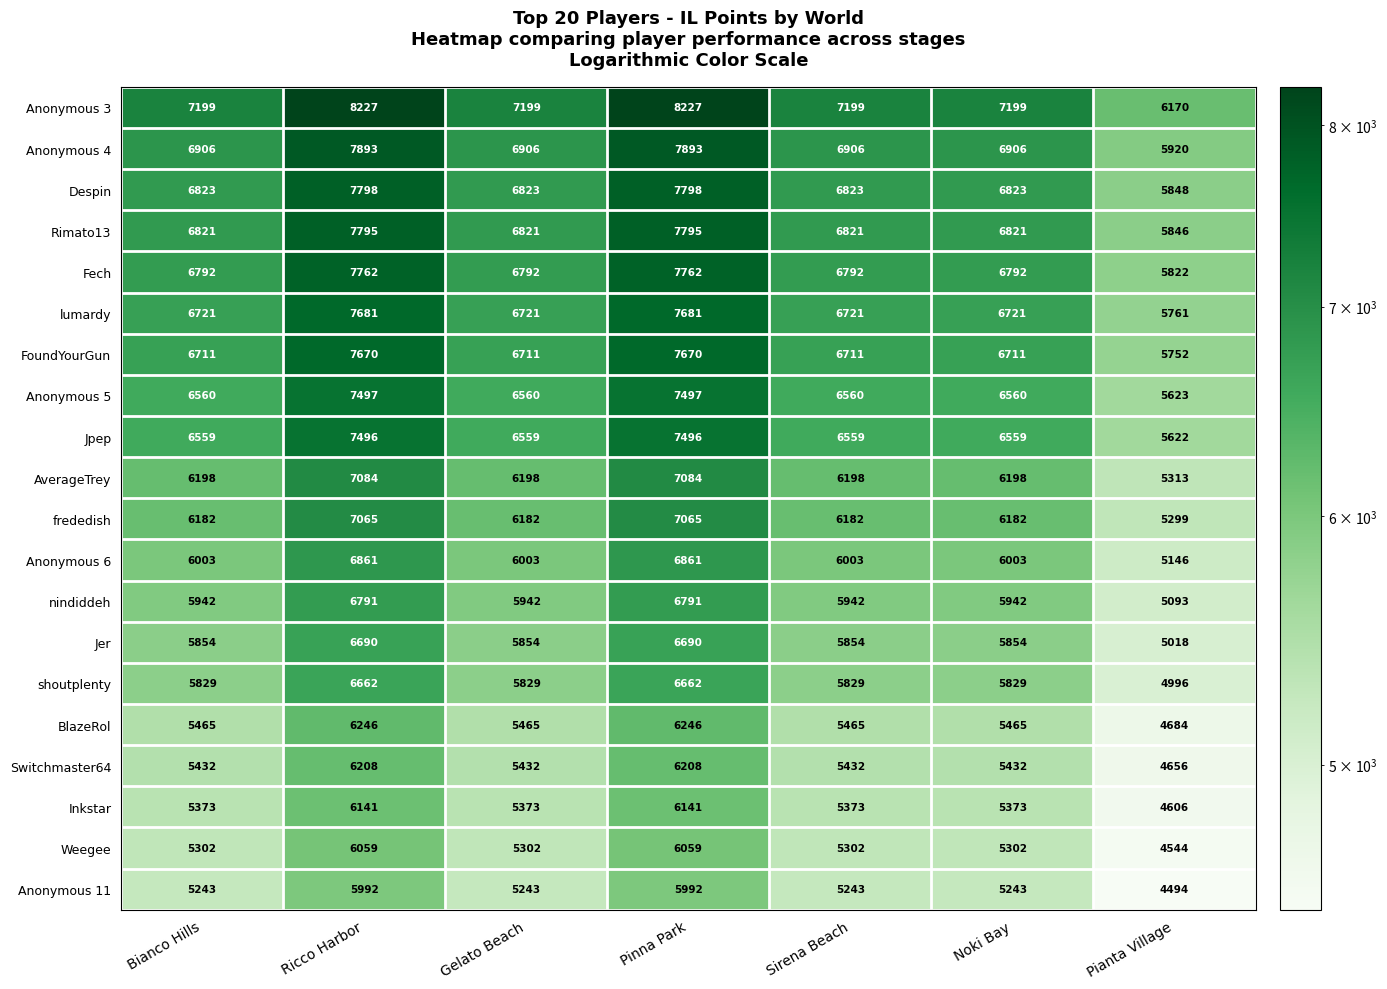

What is the maximum value for shoutplenty?

6662